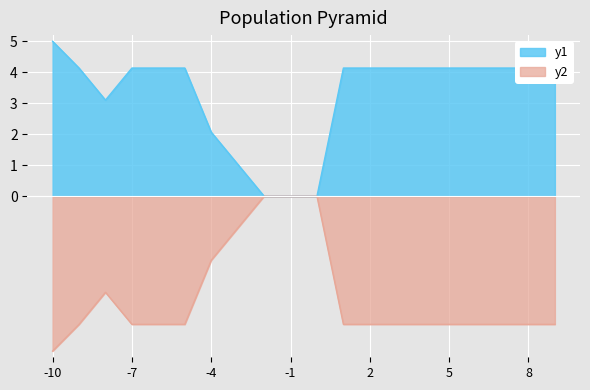

Rank the series by their average value, from lowest to highest.

y2, y1